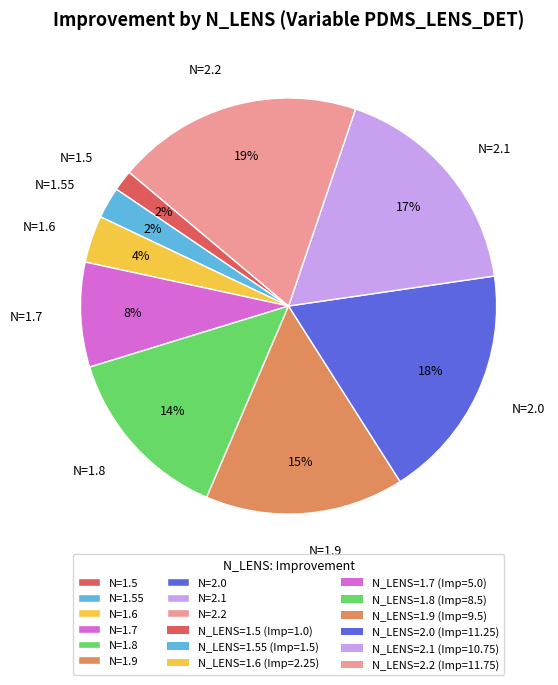

To the nearest percent, what is the difference between the largest and smallest slice percentages?

17%